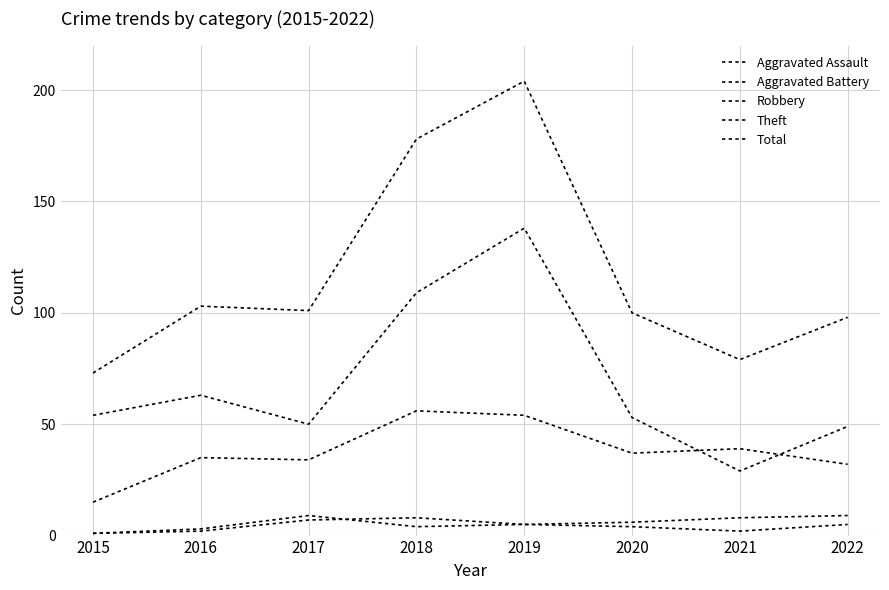

Which series has the largest total across all categories?

Total